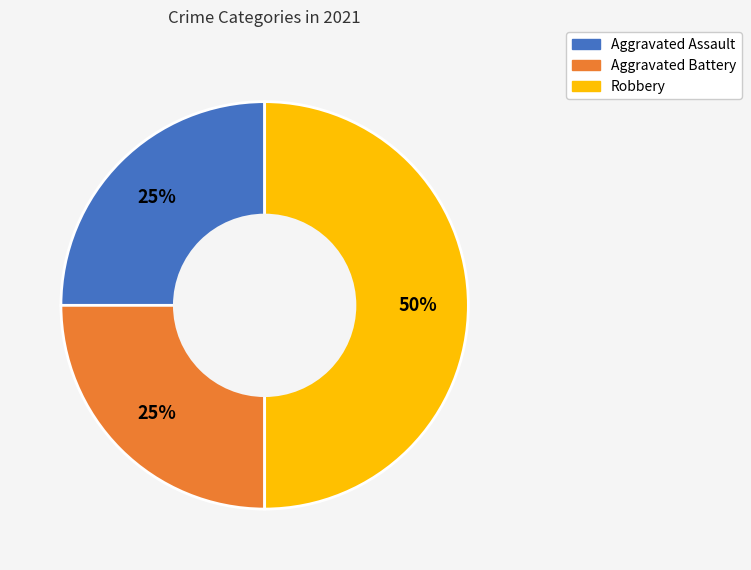

Is the sum of Robbery and Aggravated Assault greater than half?

Yes